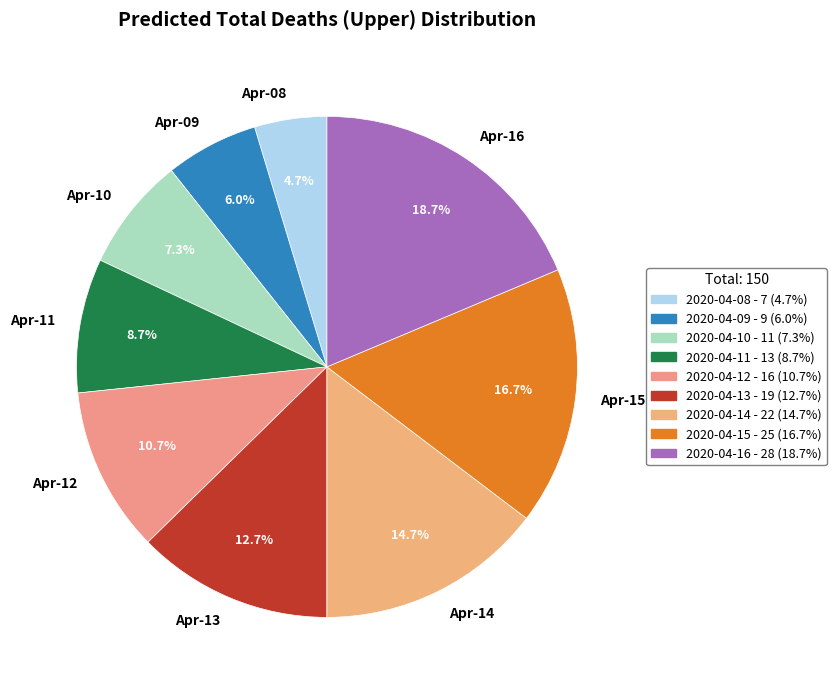

Between Apr-13 and Apr-12, which is larger?

Apr-13